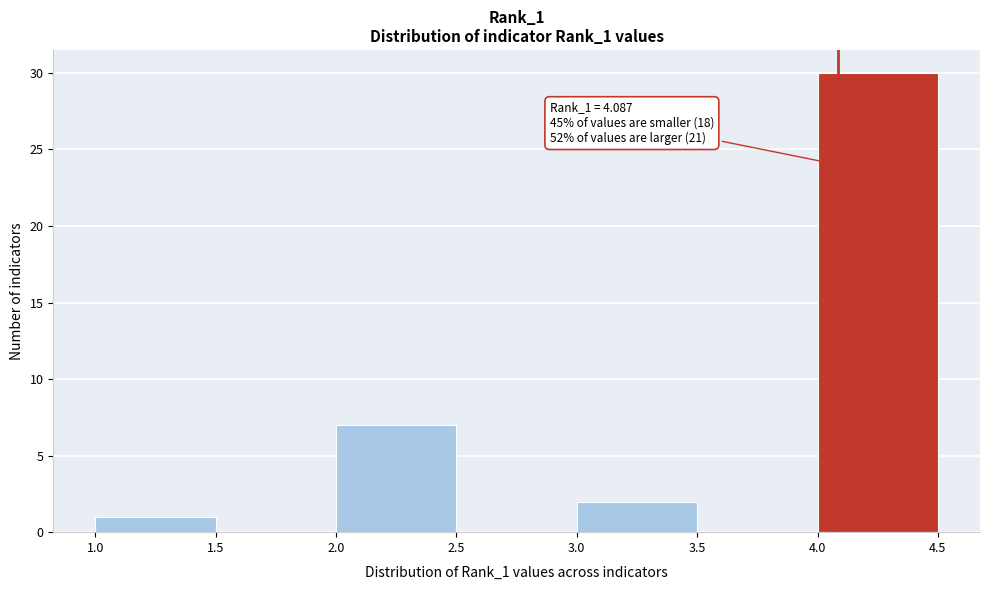

Over which range of the x-axis is the bar tallest?

4.0 to 4.5